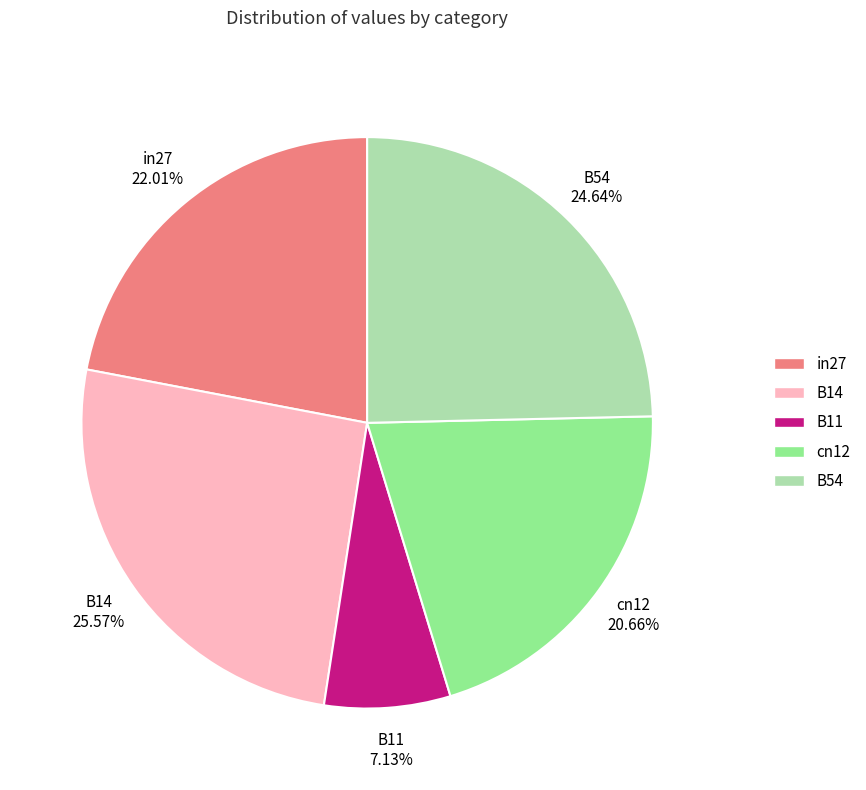

Which slice is the largest?

B14